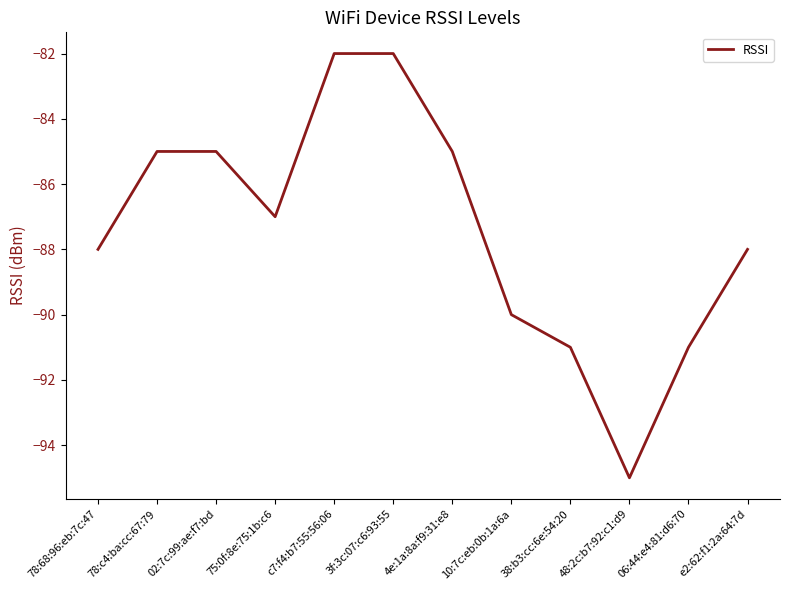

The value at 75:0f:8e:75:1b:c6 is -87. True or false?

True